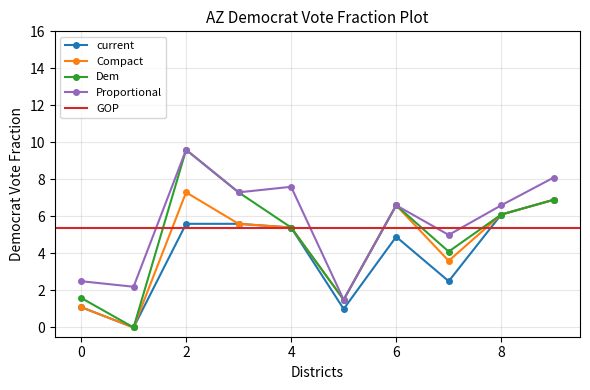

Where is the first local minimum for col_12?

1